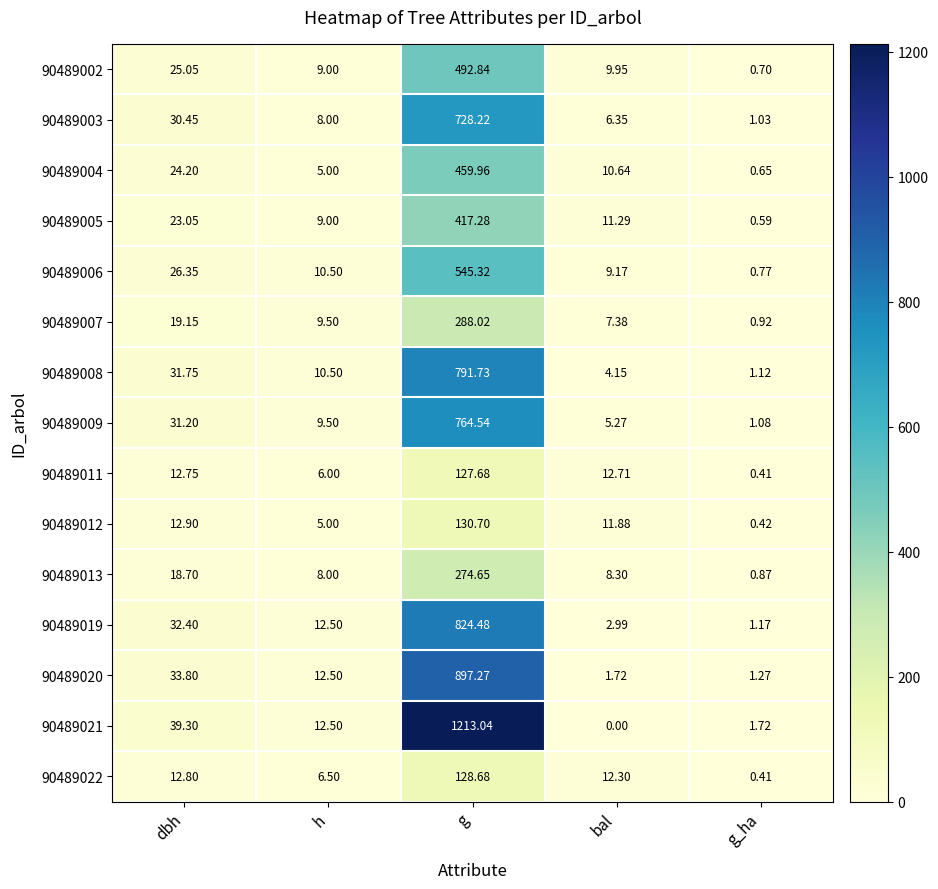

Where does the 90489007 series first go above 9?

dbh